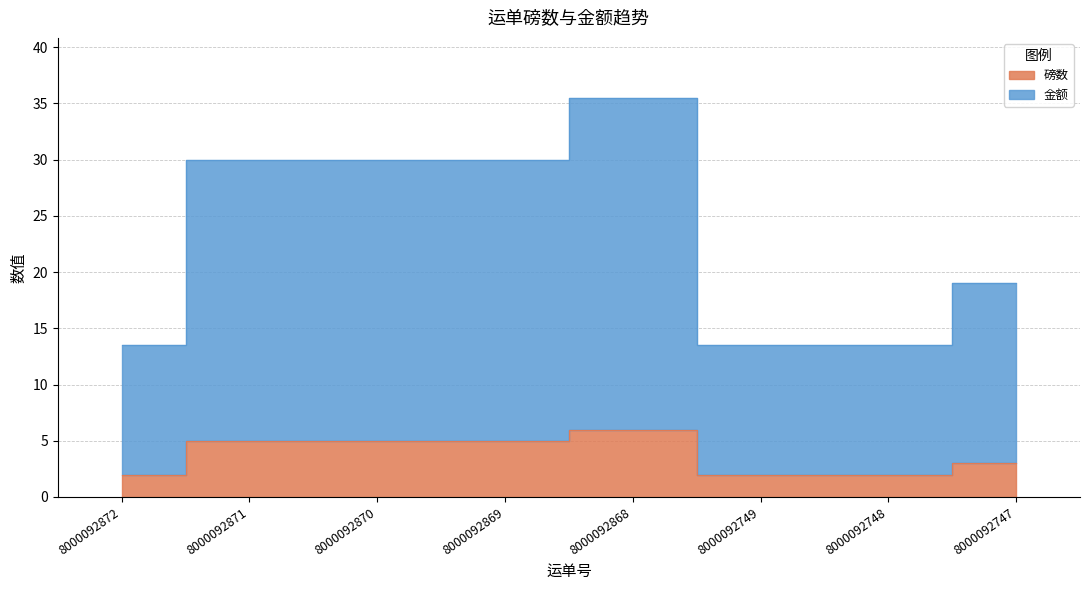

Reading right to left, transcribe all the data shown in this chart.

磅数: 8000092747=3.0	8000092748=2.0	8000092749=2.0	8000092868=6.0	8000092869=5.0	8000092870=5.0	8000092871=5.0	8000092872=2.0
金额: 8000092747=19.0	8000092748=13.5	8000092749=13.5	8000092868=35.5	8000092869=30.0	8000092870=30.0	8000092871=30.0	8000092872=13.5